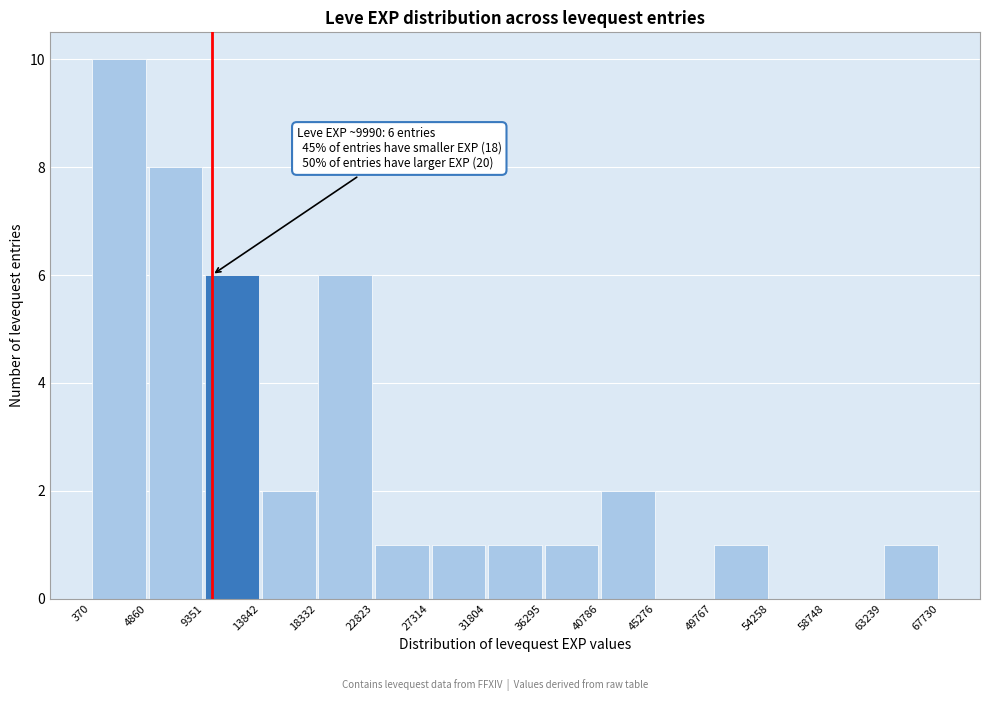

Which range on the x-axis has the tallest bar?

370 to 4860